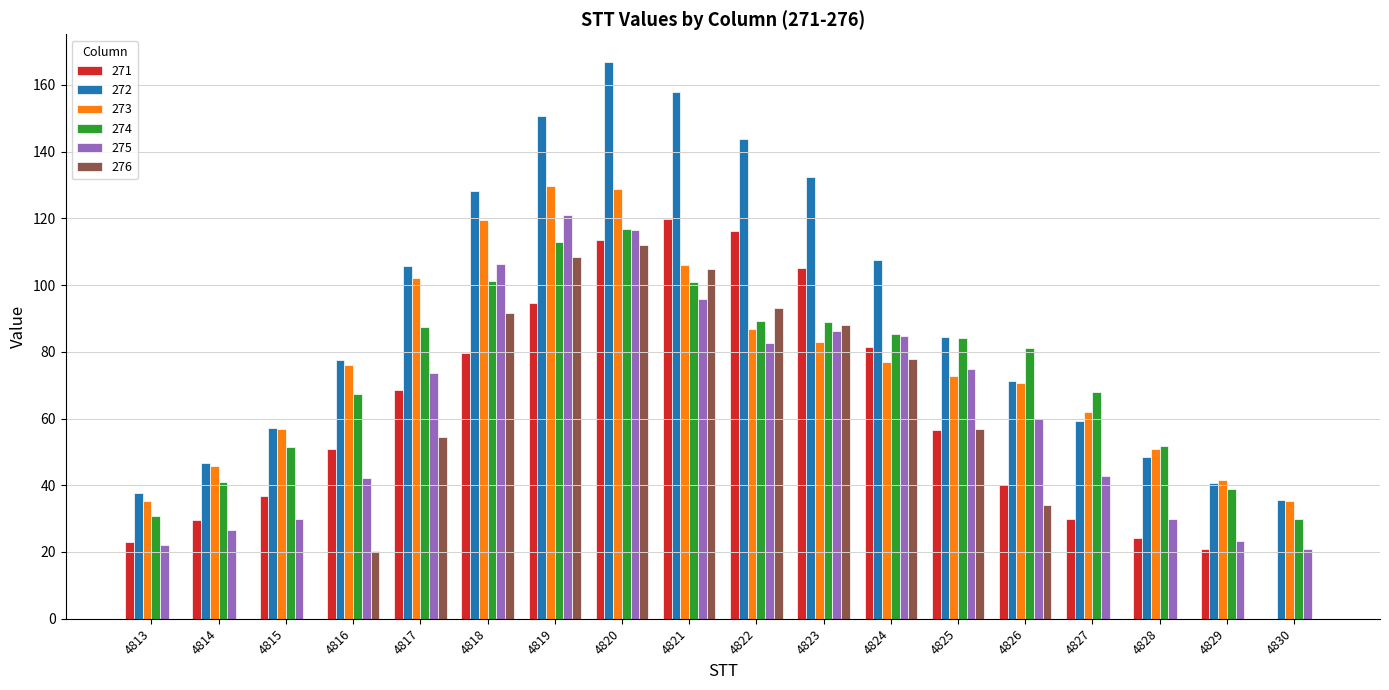

Which series changed the most between 4813 and 4817?

272